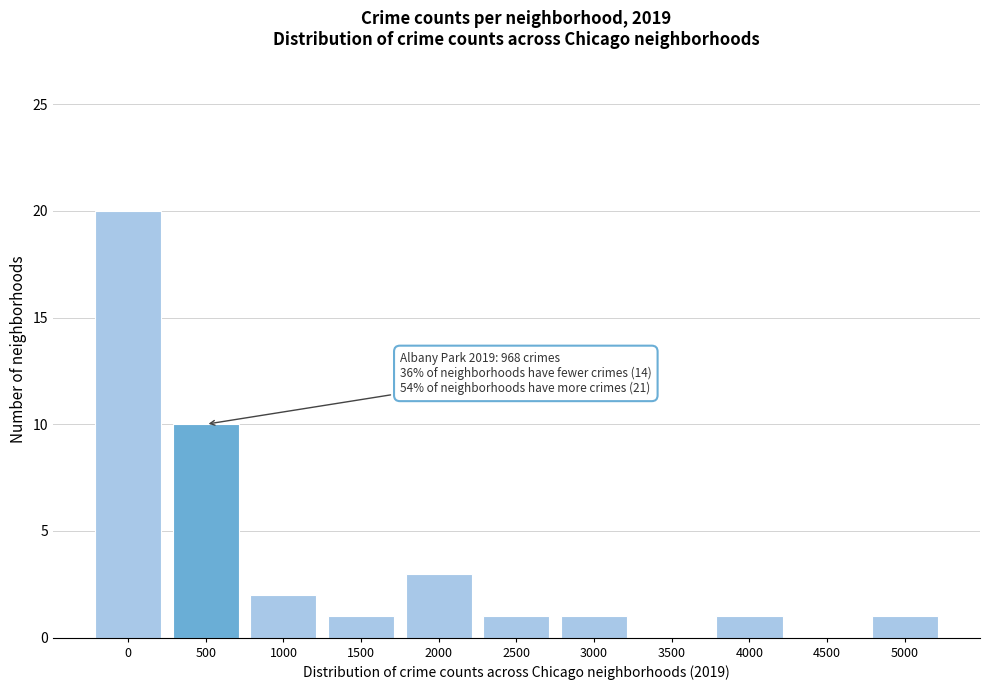

Reading left to right, extract all data points from this chart.

0=20	500=10	1000=2	1500=1	2000=3	2500=1	3000=1	3500=0	4000=1	4500=0	5000=1